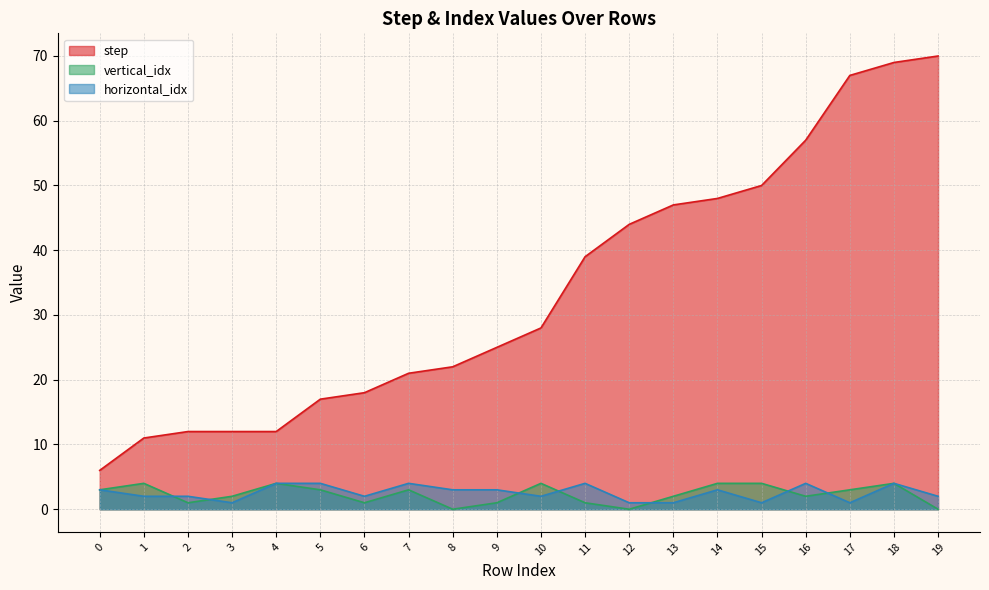

What is the greatest value displayed?

70